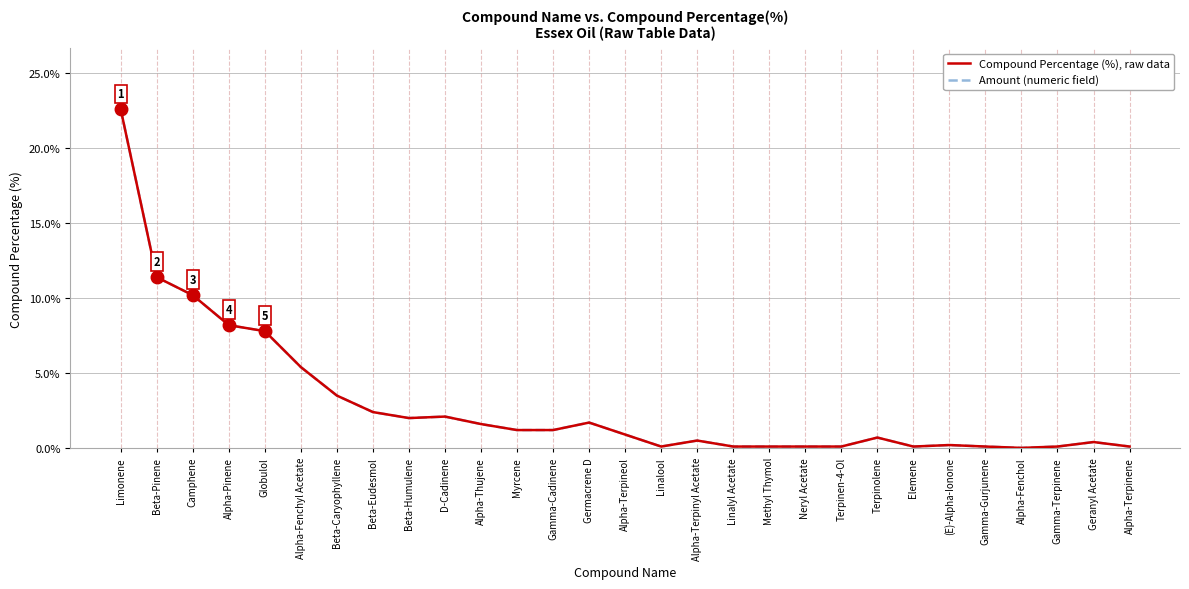

True or false: Amount (numeric field) and Compound Percentage (%), raw data intersect in this chart.

False